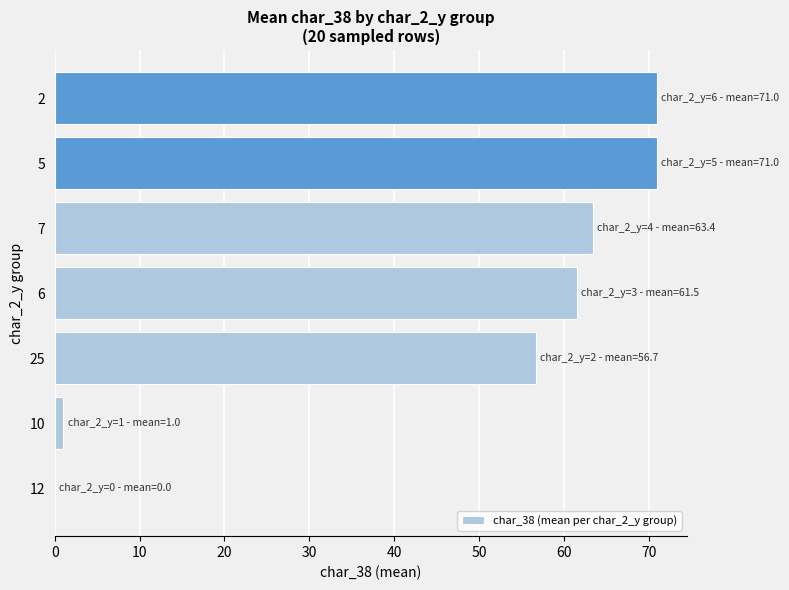

Count the number of data series in this chart.

1